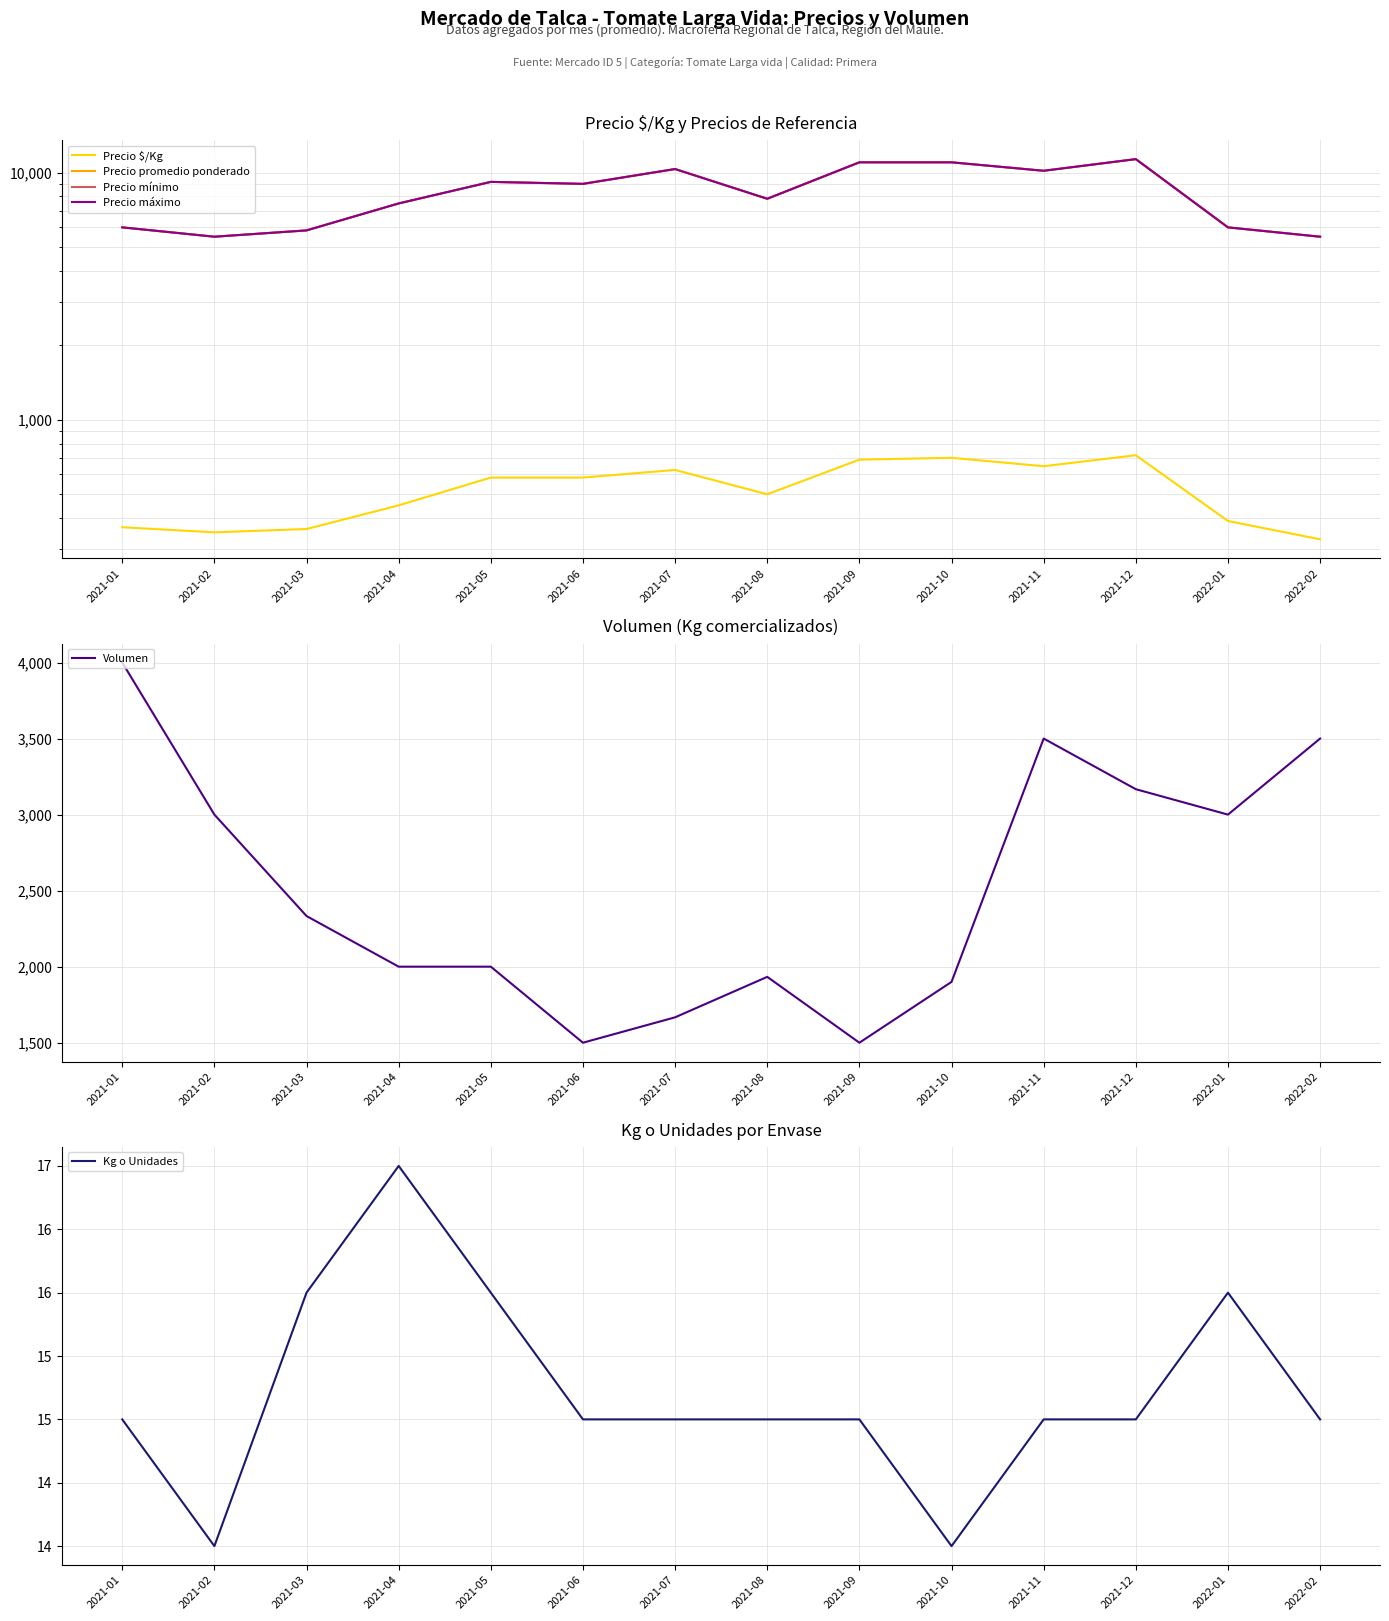

What is the sum of the Precio mínimo values at 2022-02 and 2021-06?

14500